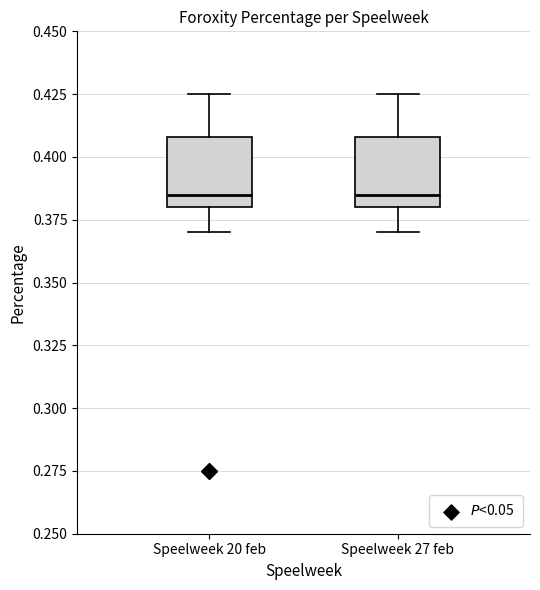

Where does the lower whisker of the box for Speelweek 20 feb end on the y-axis? The values are not printed on the chart, so give them approximately, as read against the axis.

0.370